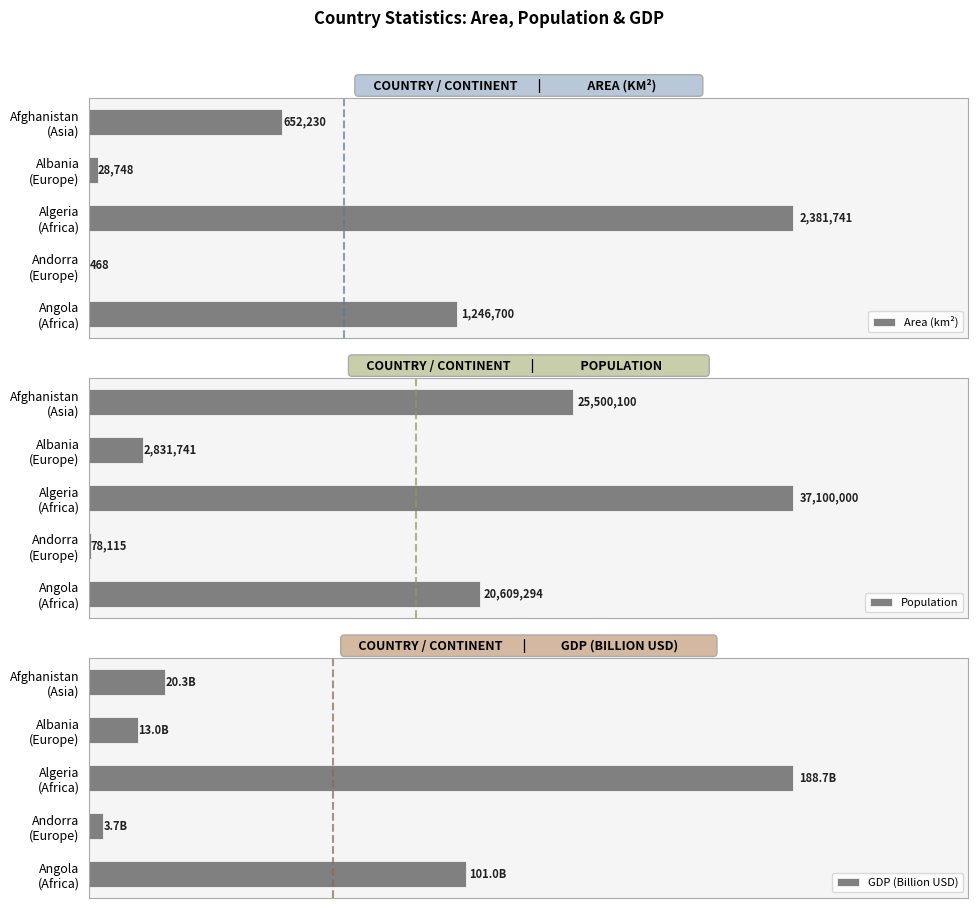

Which series has the largest total across all categories?

Population